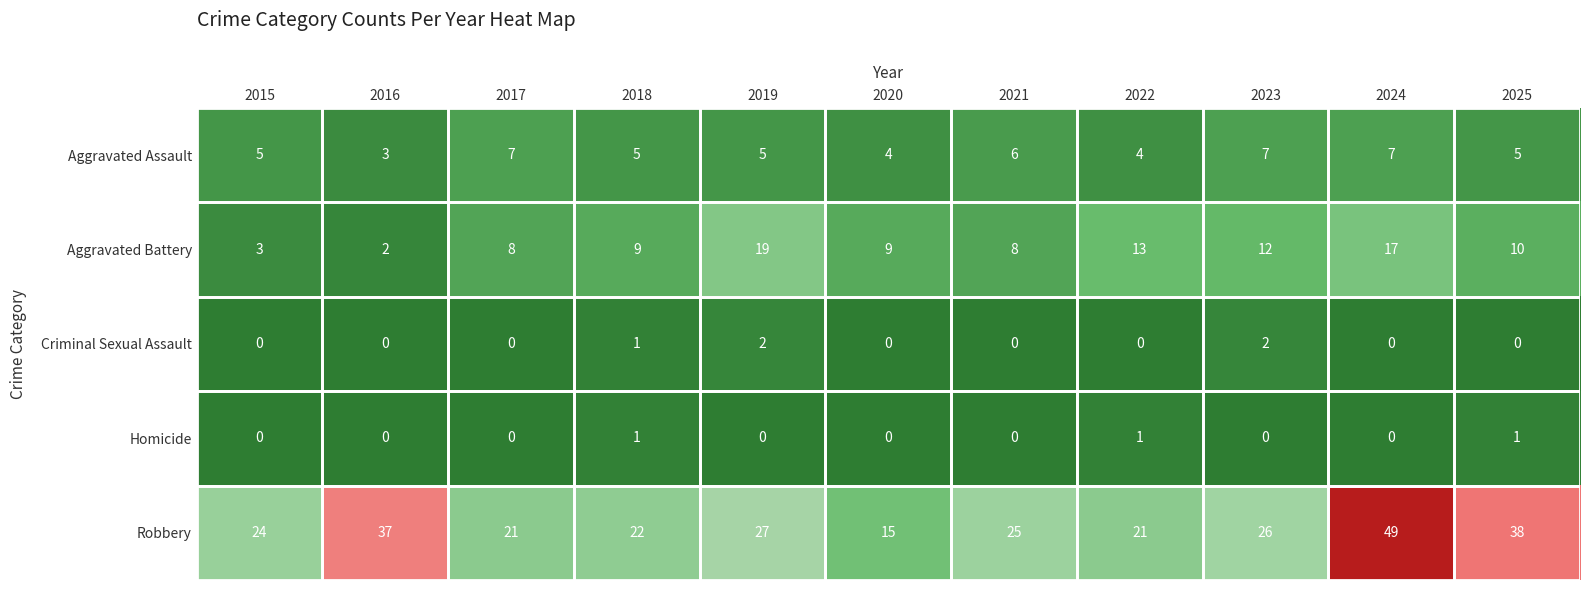

List the series in order of their peak value, lowest first.

Homicide, Criminal Sexual Assault, Aggravated Assault, Aggravated Battery, Robbery